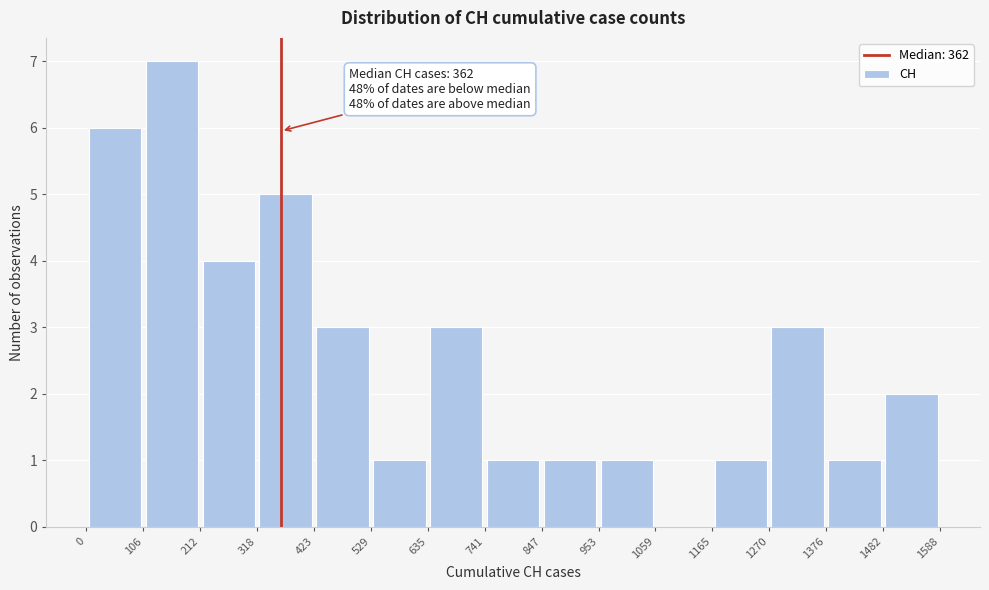

Which range on the x-axis has the tallest bar?

106 to 212